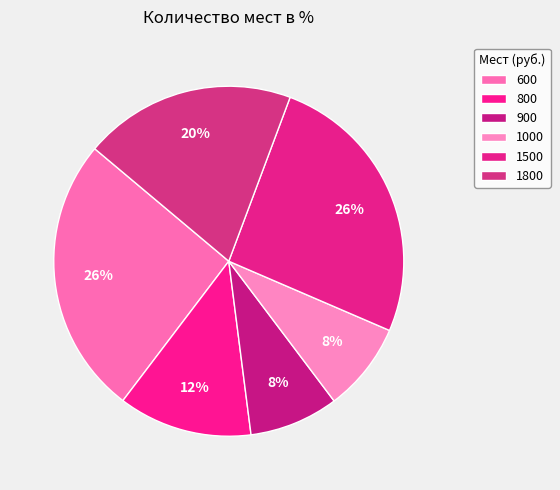

Rank the categories by value from lowest to highest.

900, 1000, 800, 1800, 600, 1500